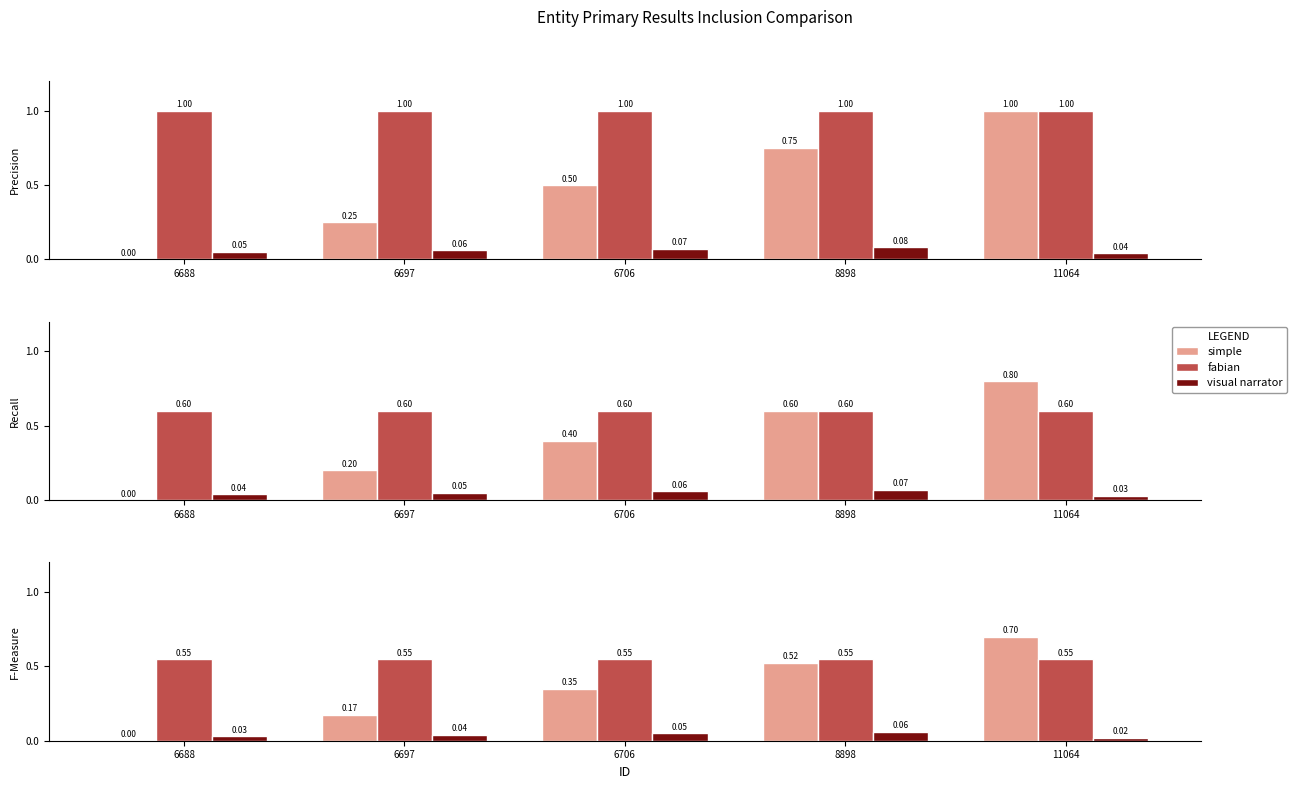

Which series has the largest total across all categories?

fabian